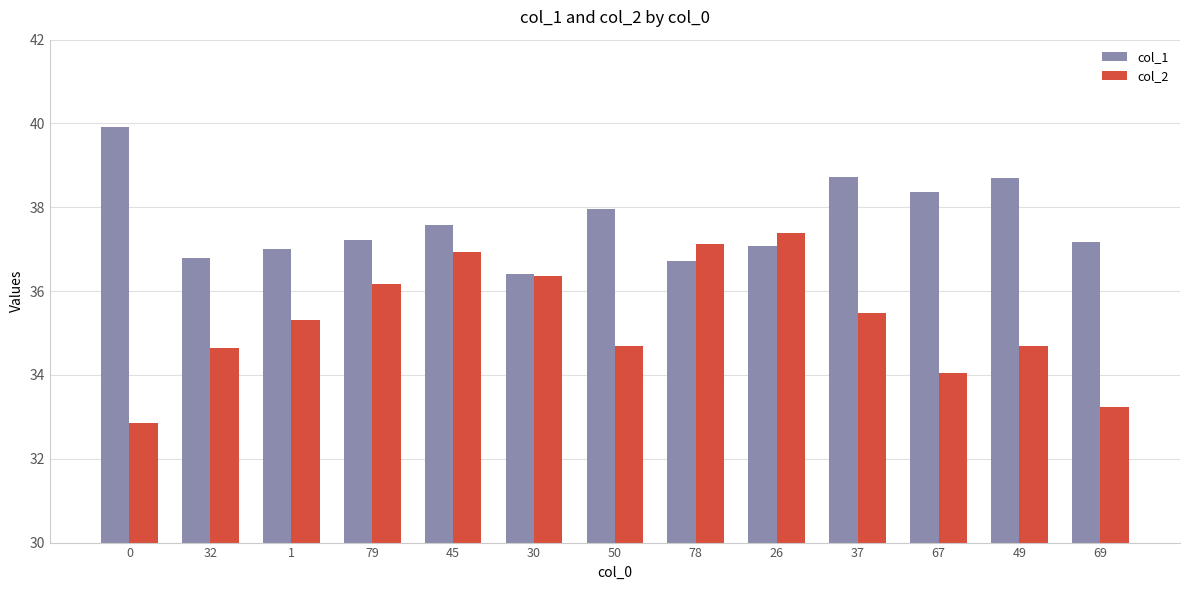

Rank the series by their average value, from highest to lowest.

col_1, col_2